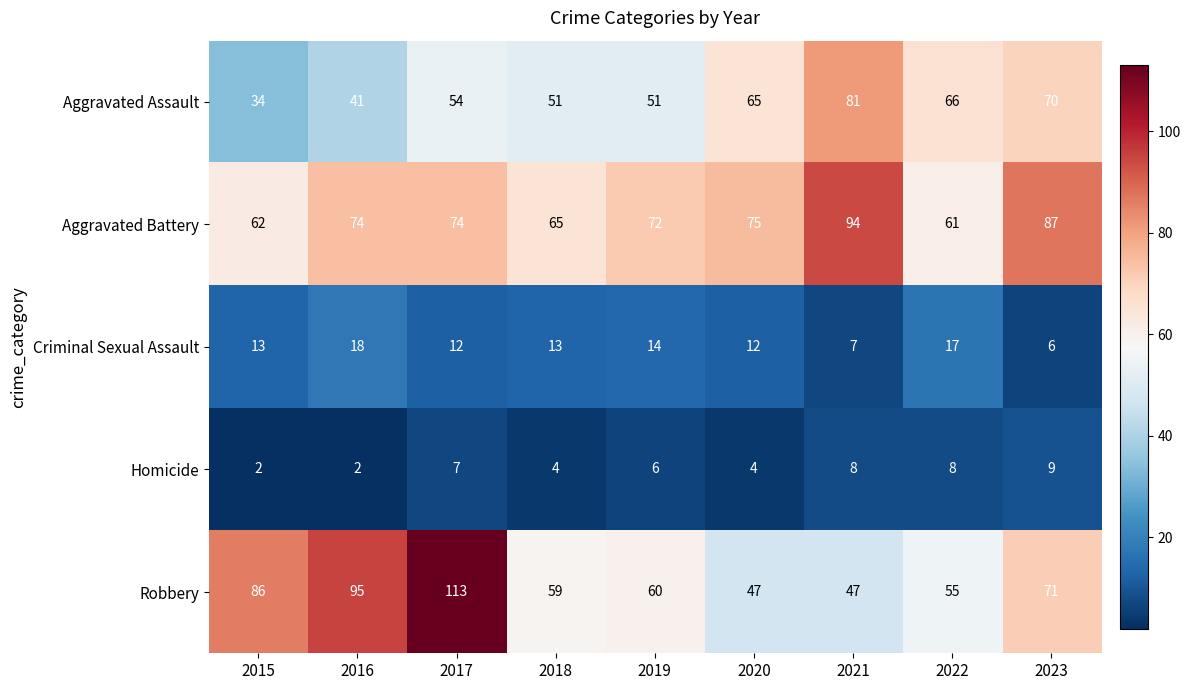

What is the difference between the maximum and minimum values in the Robbery series?

66